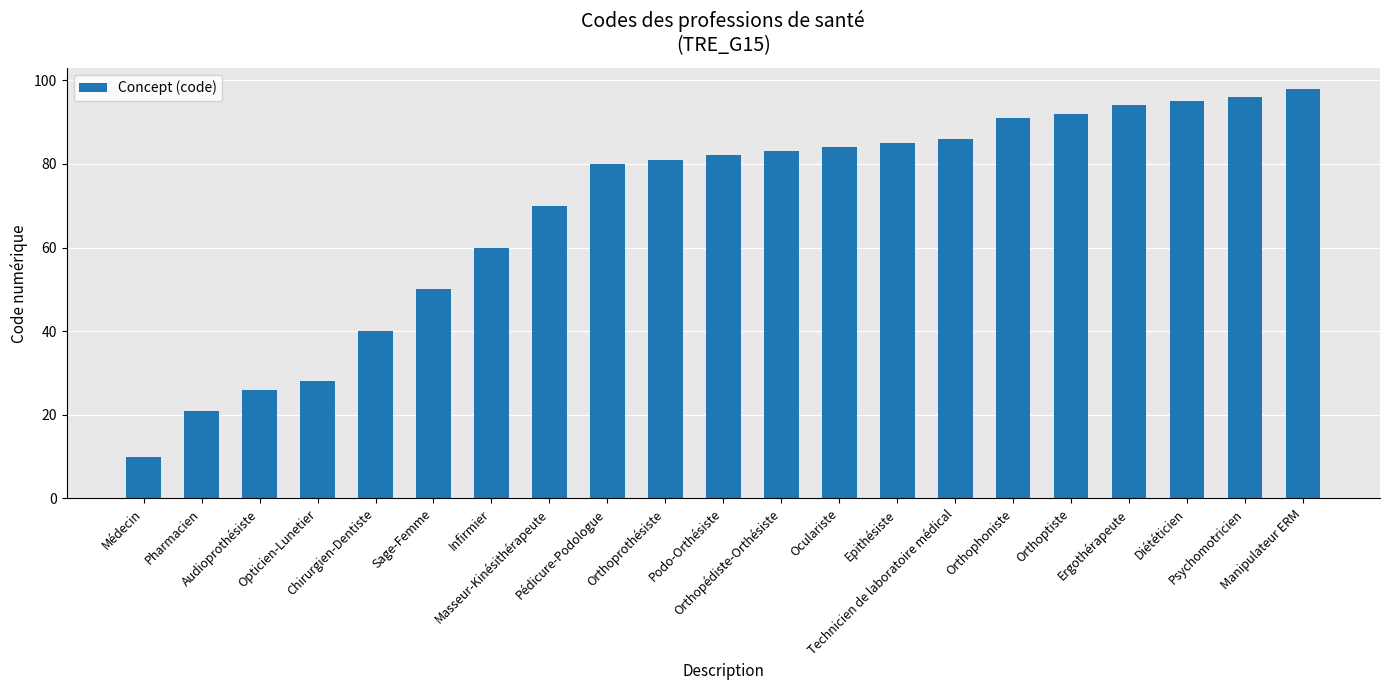

What is the approximate value at Médecin, to the nearest 5?

10